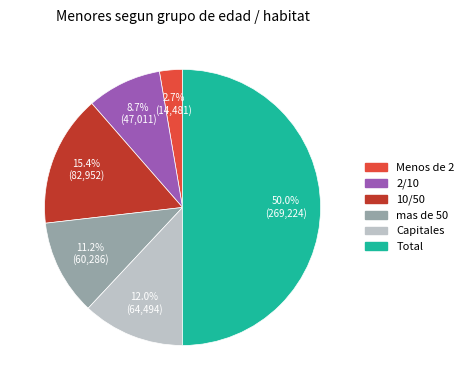

Rank the categories by value from lowest to highest.

Menos de 2, 2/10, mas de 50, Capitales, 10/50, Total